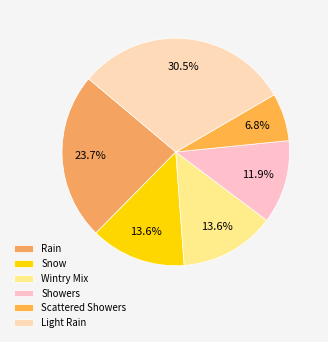

What is the change in value from Snow to Scattered Showers?

-4